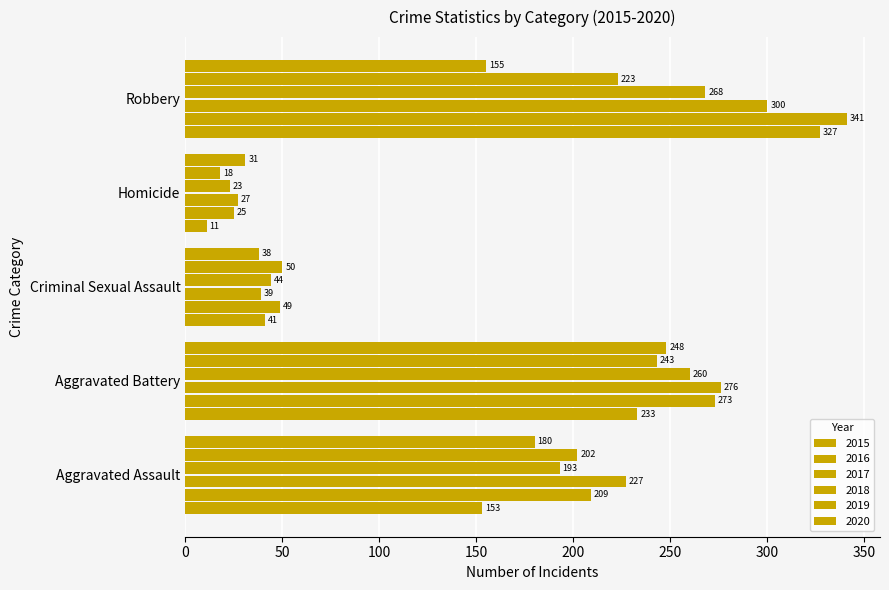

How many data points does each series have?

5